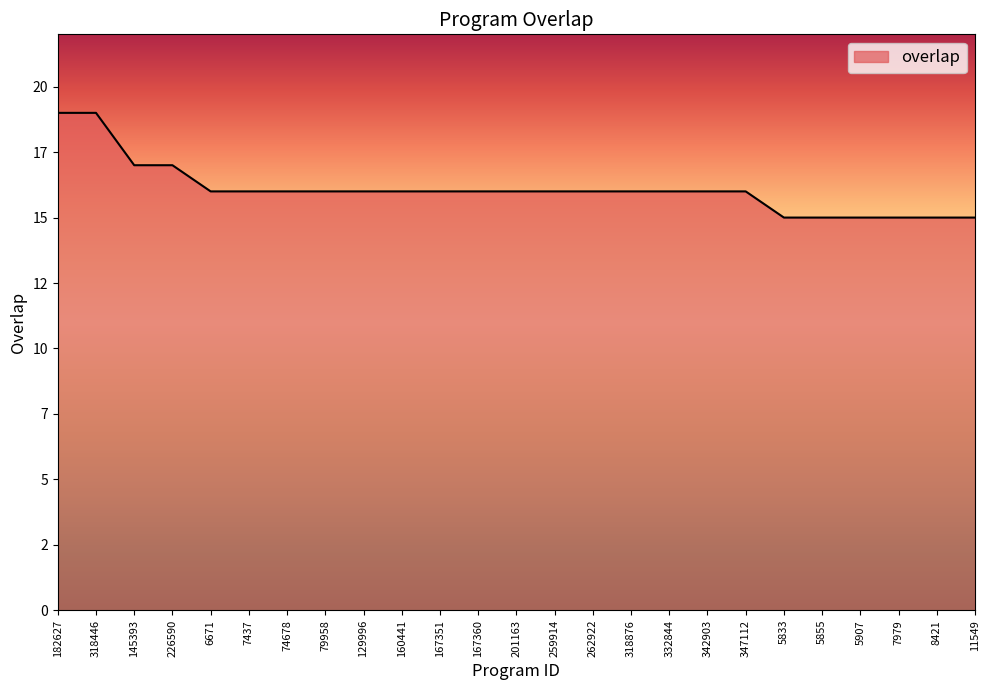

What is the value of the 24th point from the left?

15